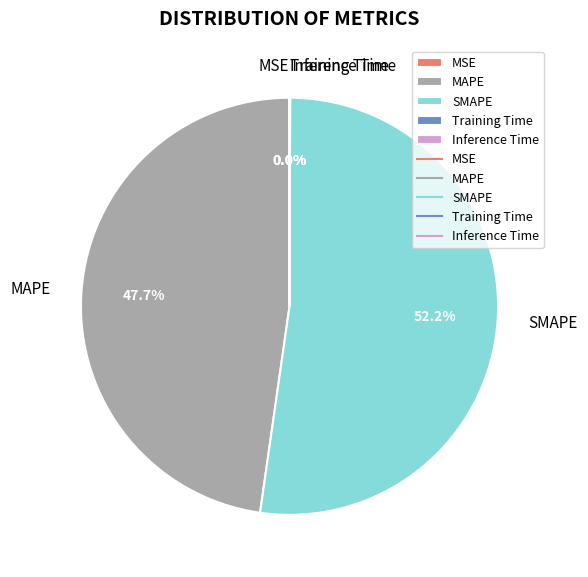

Which category has the biggest portion of the pie?

SMAPE